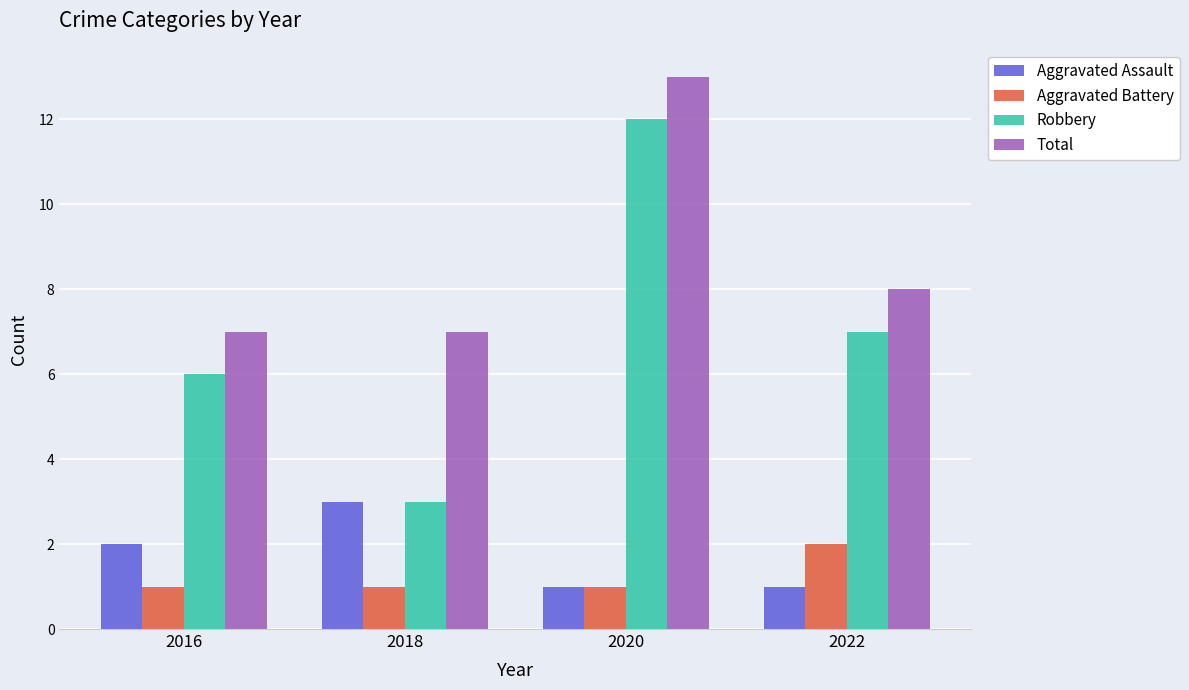

Read the Robbery value at 2016.

6